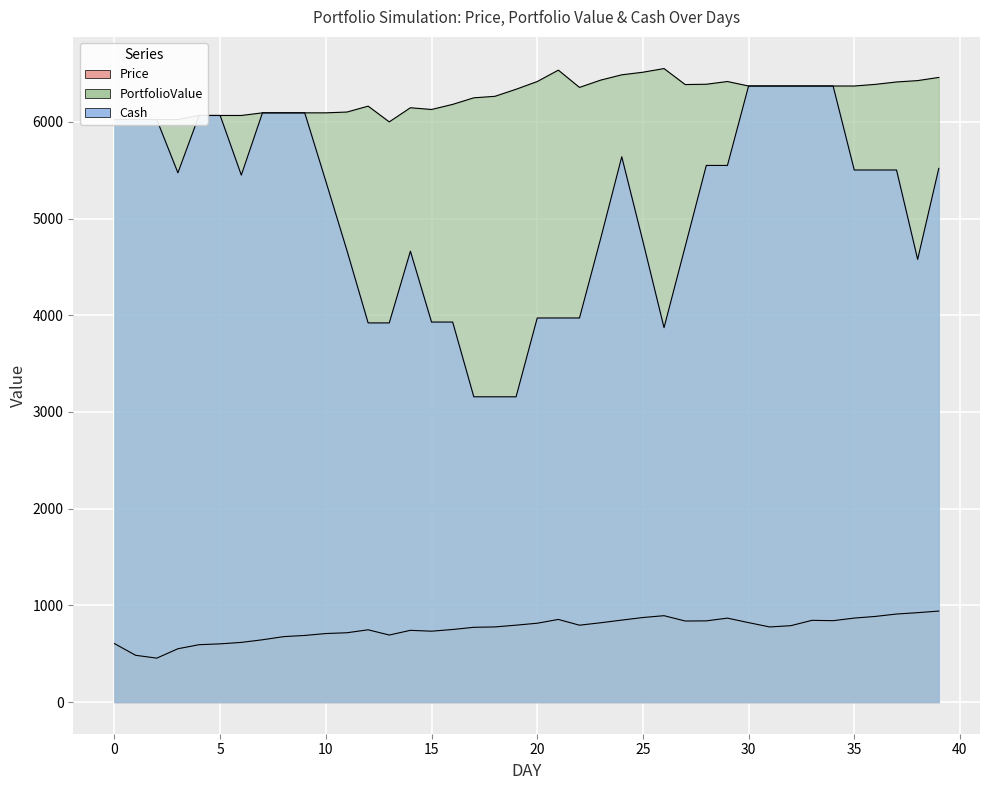

Reading right to left, extract all data points from this chart.

Price: 941.0	924.5	910.4	885.6	868.6	841.6	845.2	789.9	776.7	821.5	868.0	839.7	838.1	893.2	874.3	847.5	820.0	794.9	854.5	815.1	795.2	777.0	773.1	750.4	732.9	741.8	693.1	747.4	716.8	708.6	688.9	676.6	644.1	616.9	602.0	593.2	551.2	454.2	483.5	604.5
PortfolioValue: 6460.5	6427.6	6413.4	6388.7	6371.6	6371.6	6371.6	6371.6	6371.6	6371.6	6418.2	6389.8	6386.7	6552.1	6514.2	6487.4	6432.4	6357.1	6535.8	6417.8	6337.9	6265.1	6249.5	6181.6	6128.9	6146.7	6000.8	6163.5	6102.4	6094.1	6094.1	6094.1	6094.1	6067.0	6067.0	6067.0	6025.0	6025.0	6025.0	6025.0
Cash: 5519.5	4578.5	5503.1	5503.1	5503.1	6371.6	6371.6	6371.6	6371.6	6371.6	5550.1	5550.1	4710.5	3872.3	4765.6	5639.9	4792.4	3972.3	3972.3	3972.3	3157.2	3157.2	3157.2	3930.3	3930.3	4663.1	3921.3	3921.3	4668.7	5385.6	6094.1	6094.1	6094.1	5450.1	6067.0	6067.0	5473.8	6025.0	6025.0	6025.0